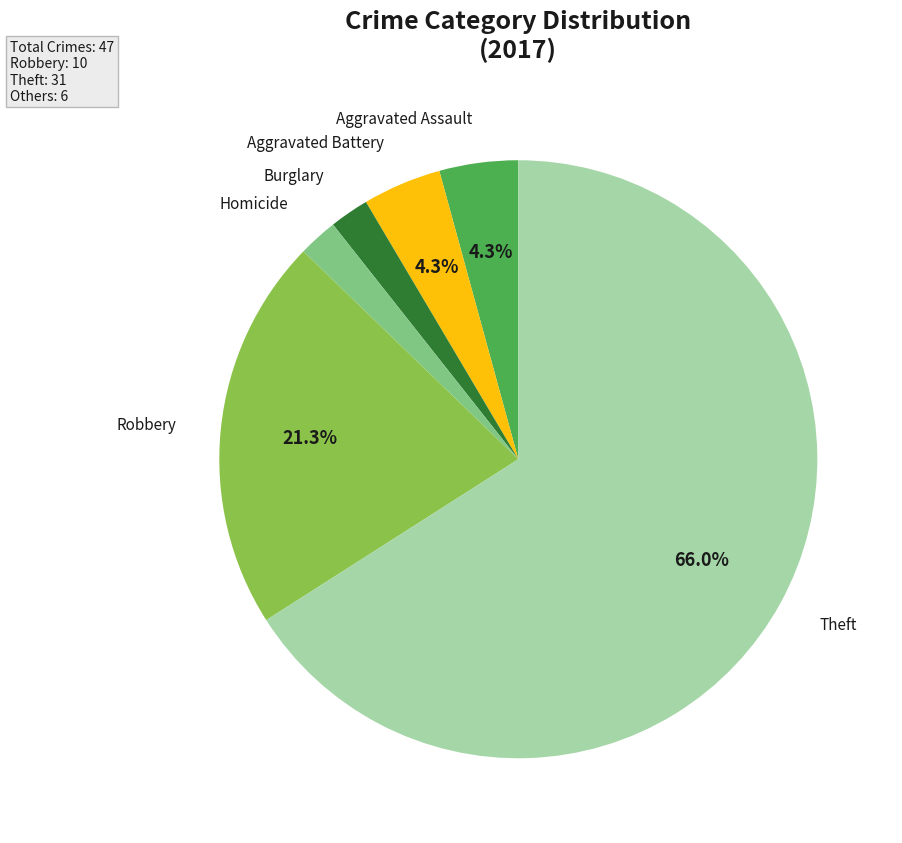

Is there a majority slice in this chart?

Yes